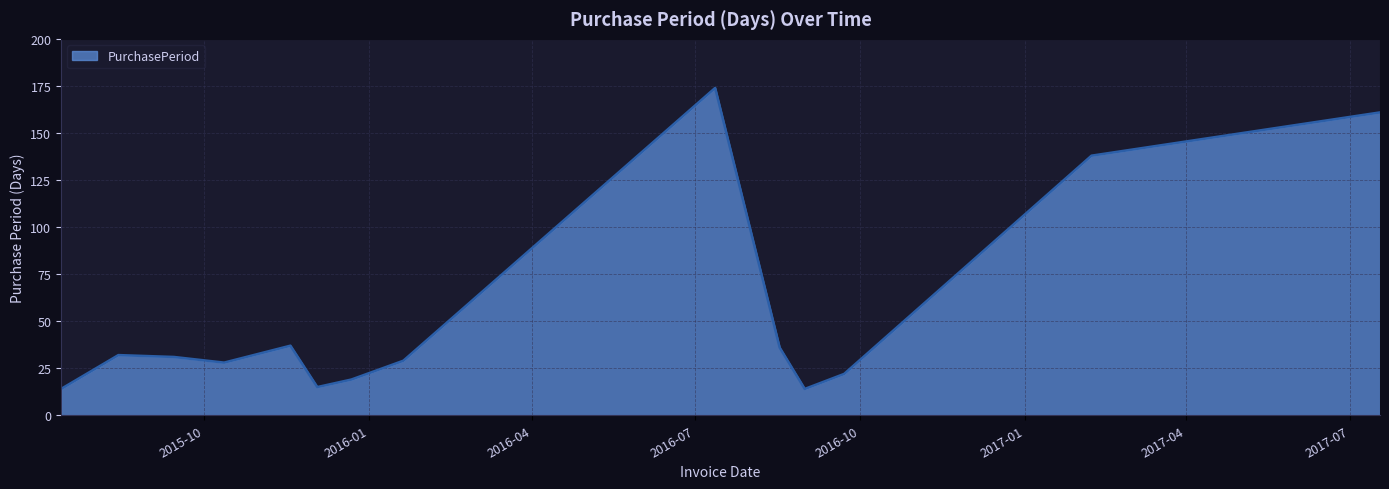

What is the average value?

54